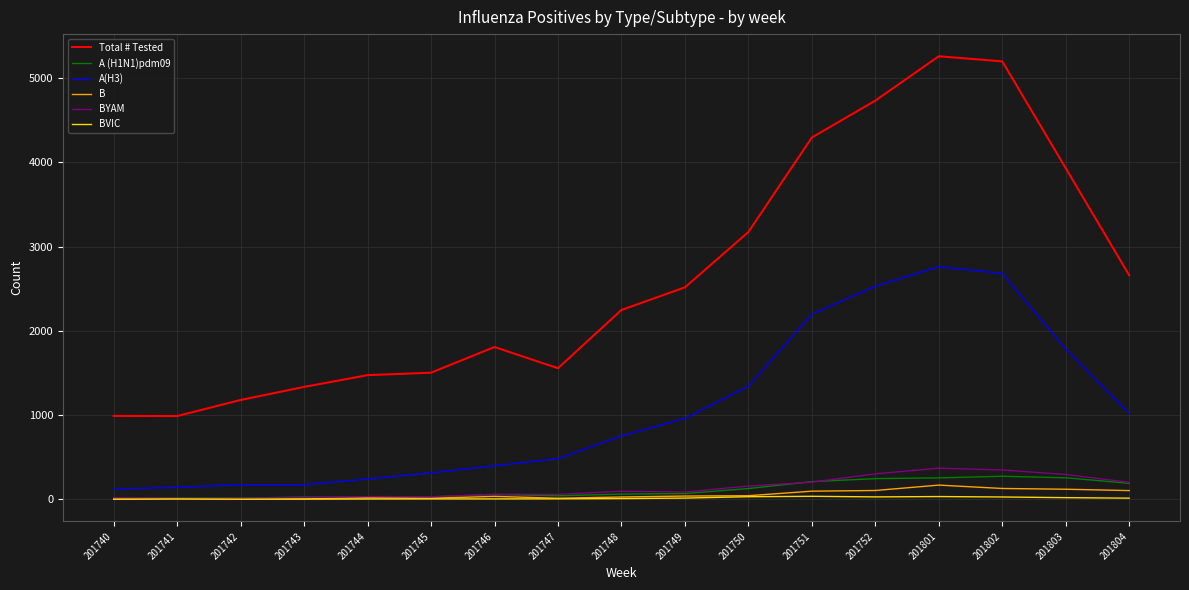

Is the value of A (H1N1)pdm09 at 201750 greater than the value of Total # Tested at 201740?

No